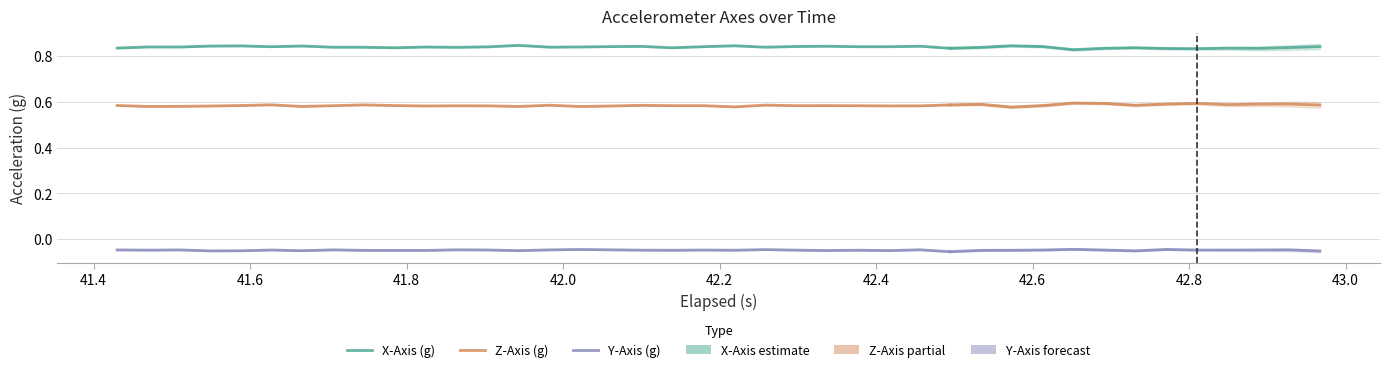

What is the greatest value displayed?

0.8